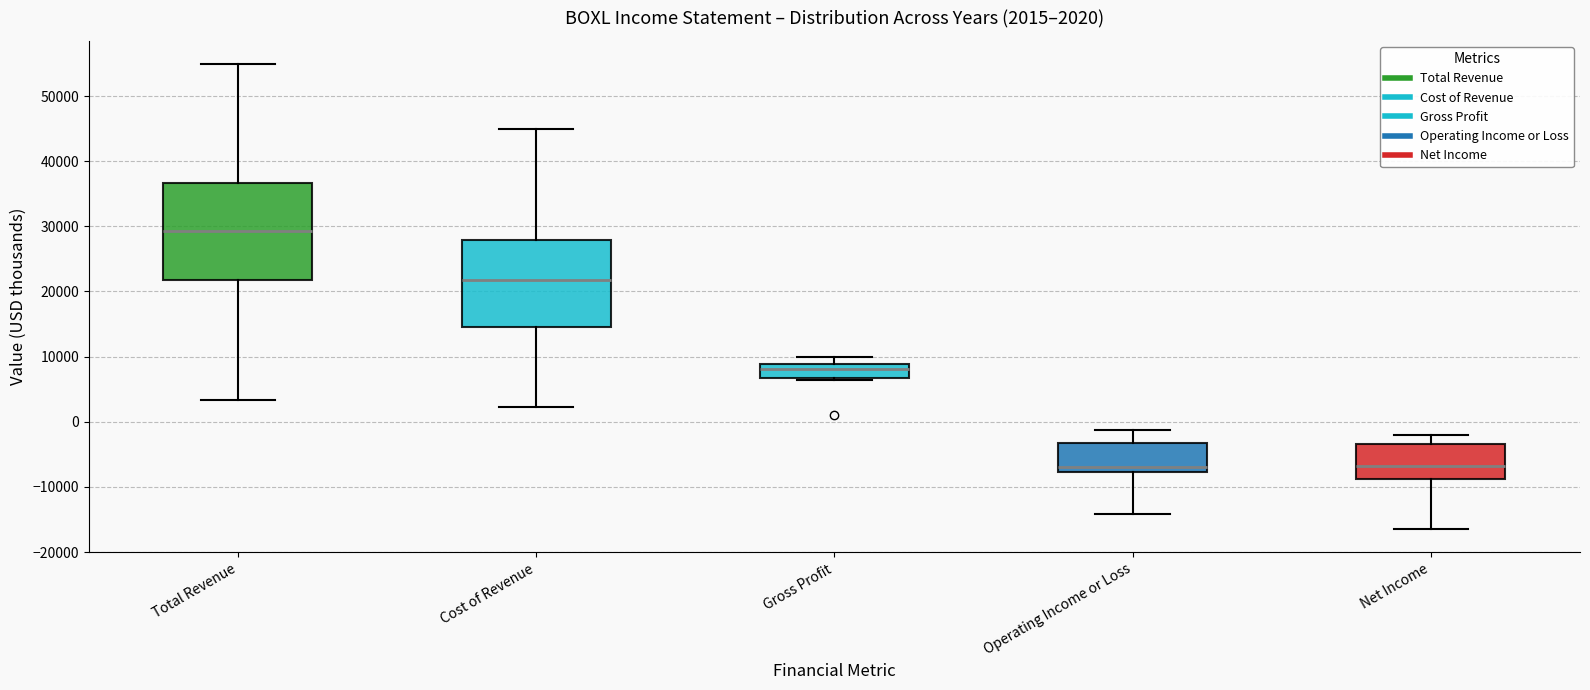

Comparing the boxes themselves (not the whiskers), which one is the tallest?

Total Revenue